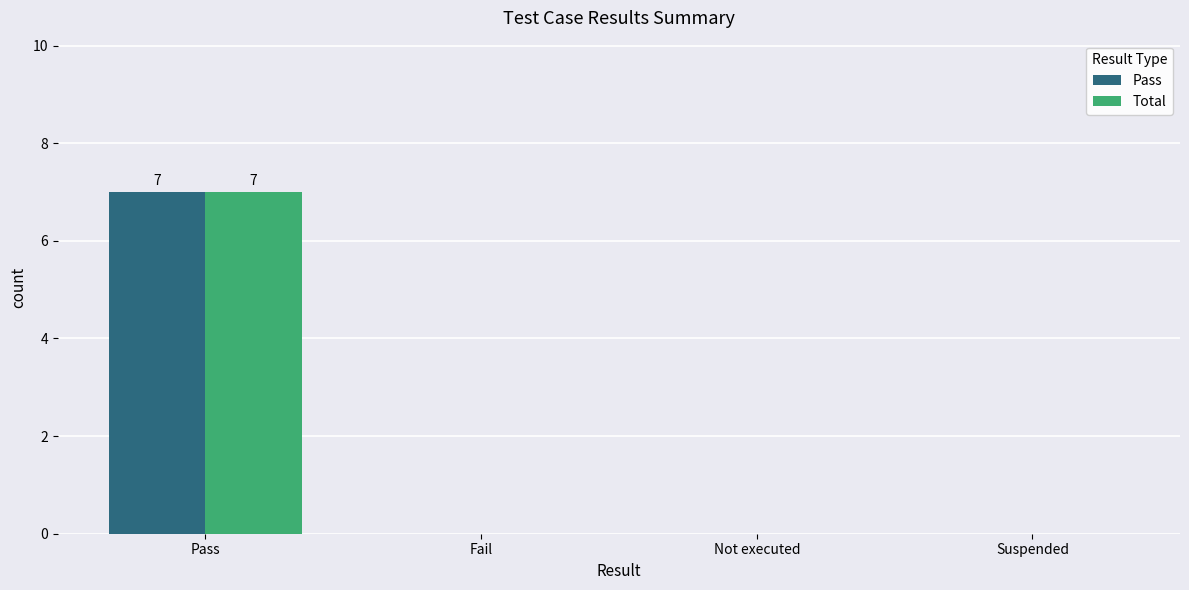

Count the Pass values in the range 0 to 7.

4